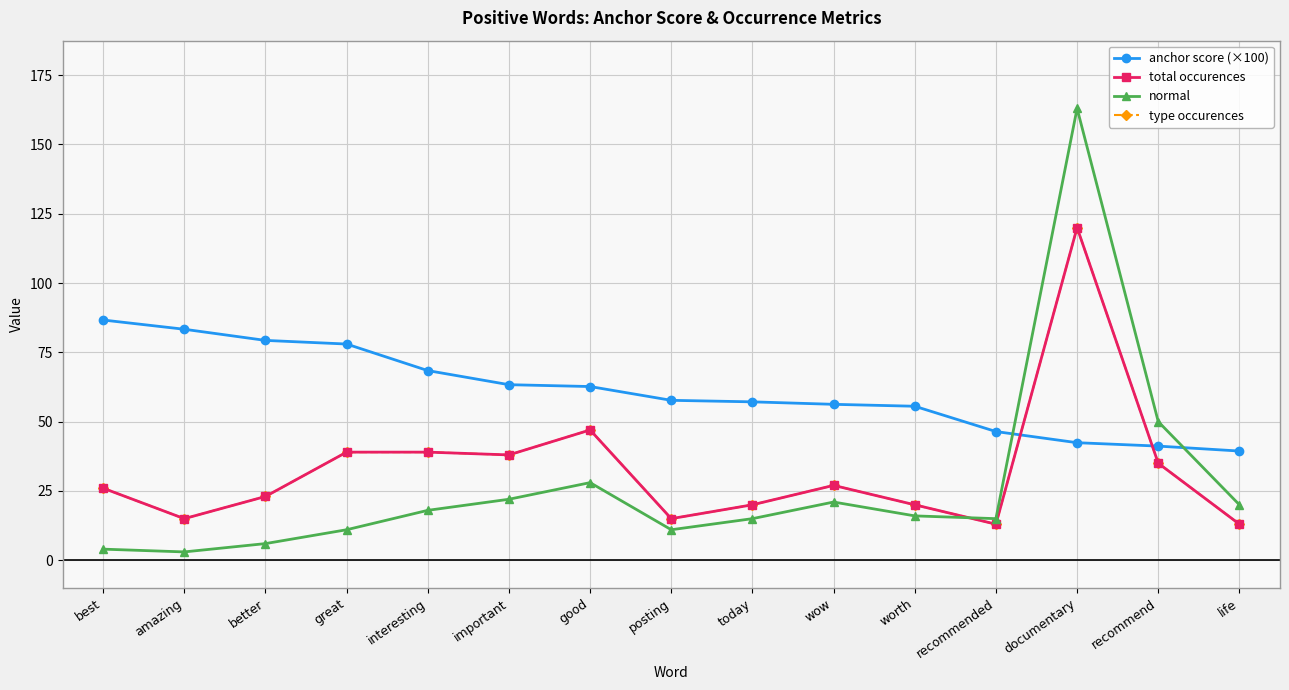

Reading left to right, transcribe all the data shown in this chart.

anchor score (×100): best=86.7	amazing=83.3	better=79.3	great=78.0	interesting=68.4	important=63.3	good=62.7	posting=57.7	today=57.1	wow=56.2	worth=55.6	recommended=46.4	documentary=42.4	recommend=41.2	life=39.4
total occurences: best=26.0	amazing=15.0	better=23.0	great=39.0	interesting=39.0	important=38.0	good=47.0	posting=15.0	today=20.0	wow=27.0	worth=20.0	recommended=13.0	documentary=120.0	recommend=35.0	life=13.0
normal: best=4.0	amazing=3.0	better=6.0	great=11.0	interesting=18.0	important=22.0	good=28.0	posting=11.0	today=15.0	wow=21.0	worth=16.0	recommended=15.0	documentary=163.0	recommend=50.0	life=20.0
type occurences: best=26.0	amazing=15.0	better=23.0	great=39.0	interesting=39.0	important=38.0	good=47.0	posting=15.0	today=20.0	wow=27.0	worth=20.0	recommended=13.0	documentary=120.0	recommend=35.0	life=13.0